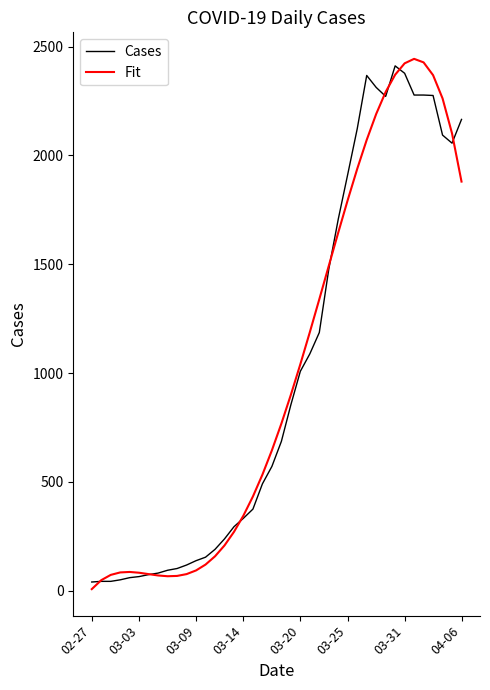

What is the greatest value displayed?

2443.3